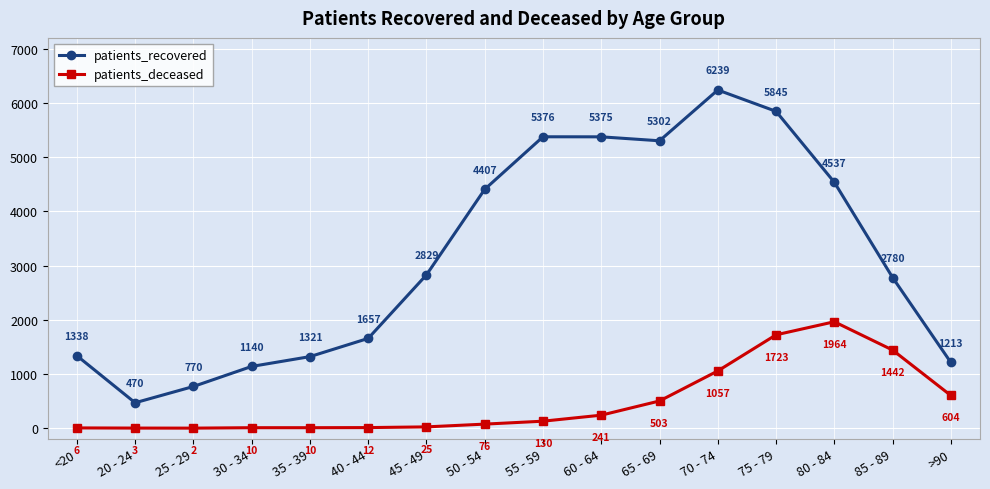

At 25 - 29, list the series in order from smallest to largest.

patients_deceased, patients_recovered